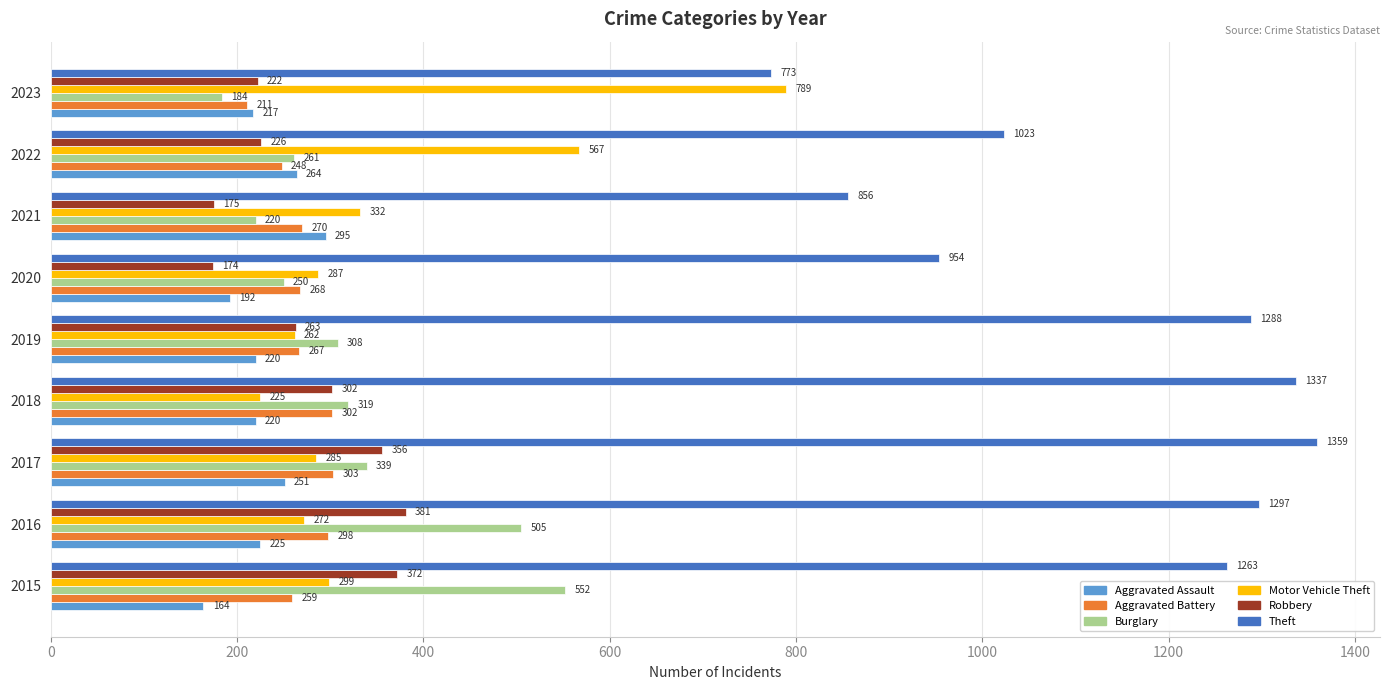

Which series has the largest range (max minus min)?

Theft